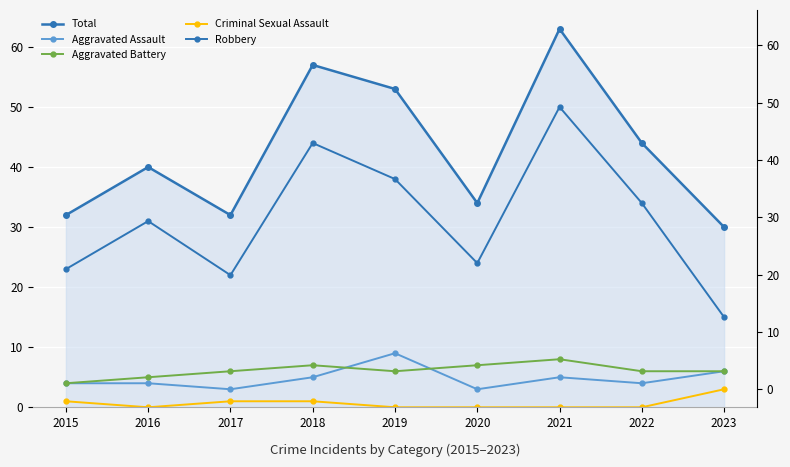

The Aggravated Battery series shows 8 at 2021. True or false?

True